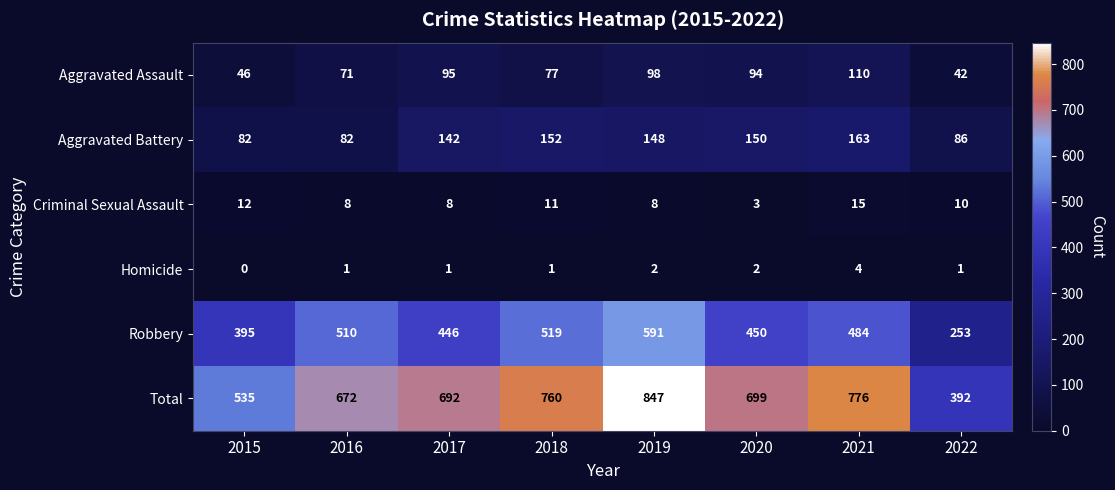

At how many categories does at least one series exceed 105?

8